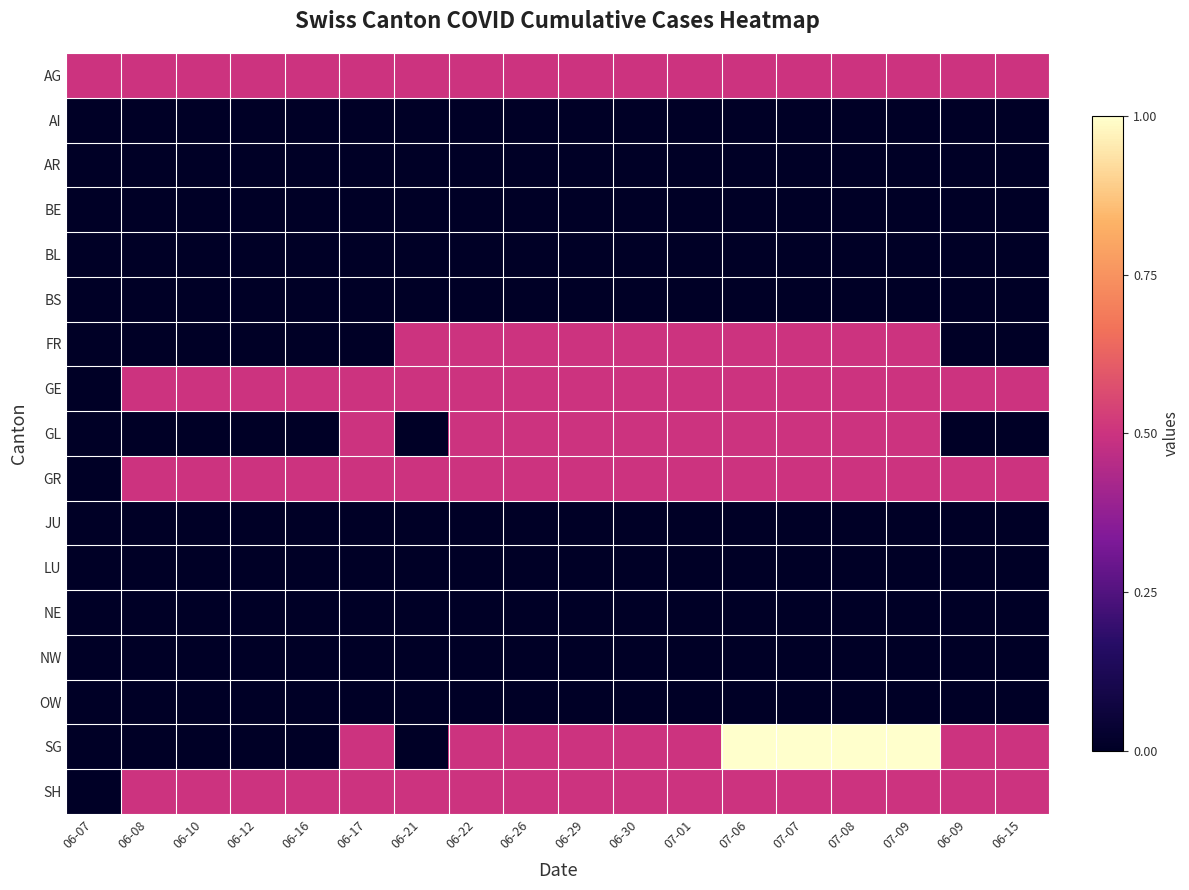

Which label corresponds to the largest value in the chart?

07-06